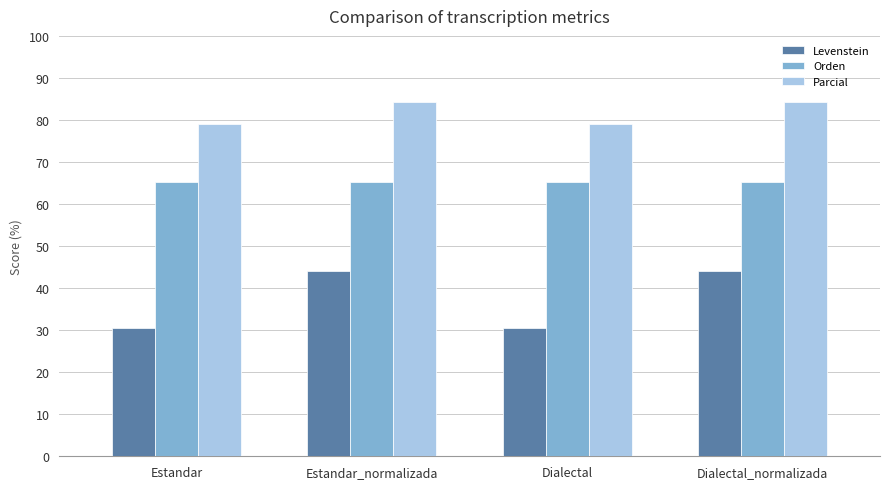

The Orden series shows 65.3 at Dialectal_normalizada. True or false?

True